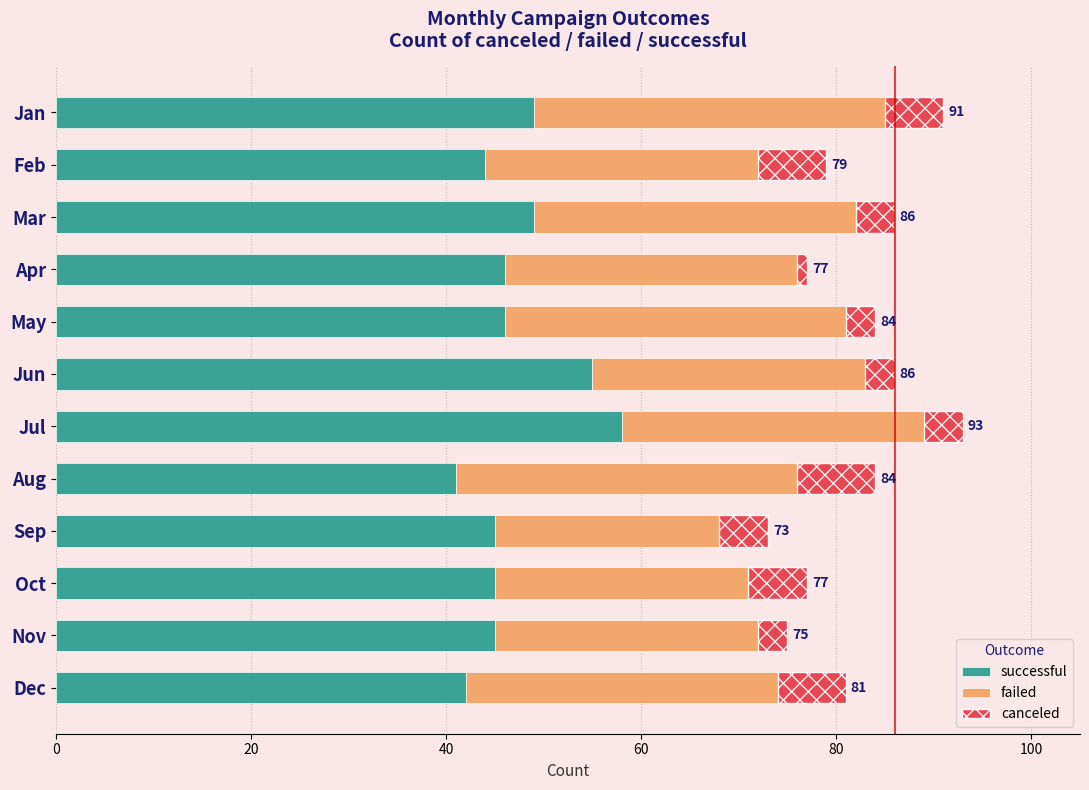

What is the lowest value of the successful series?

41